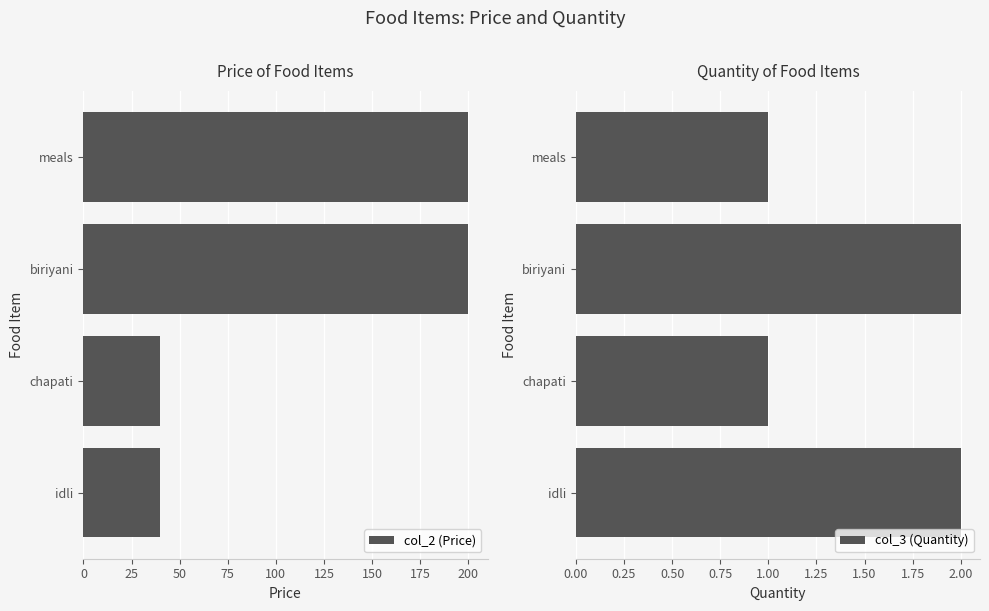

What is the maximum value for col_2 (Price)?

200